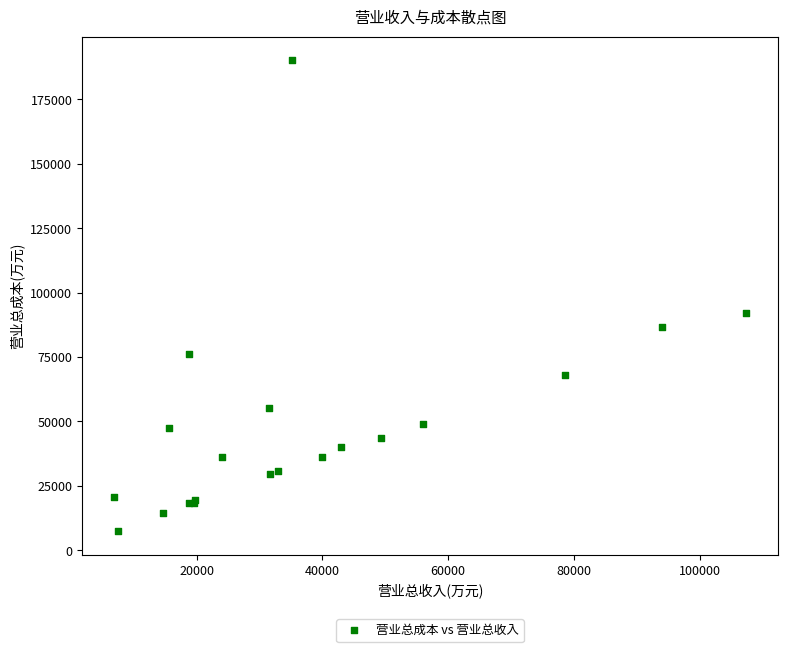

What Y value in the scatter plot is closest to 98787?

92278